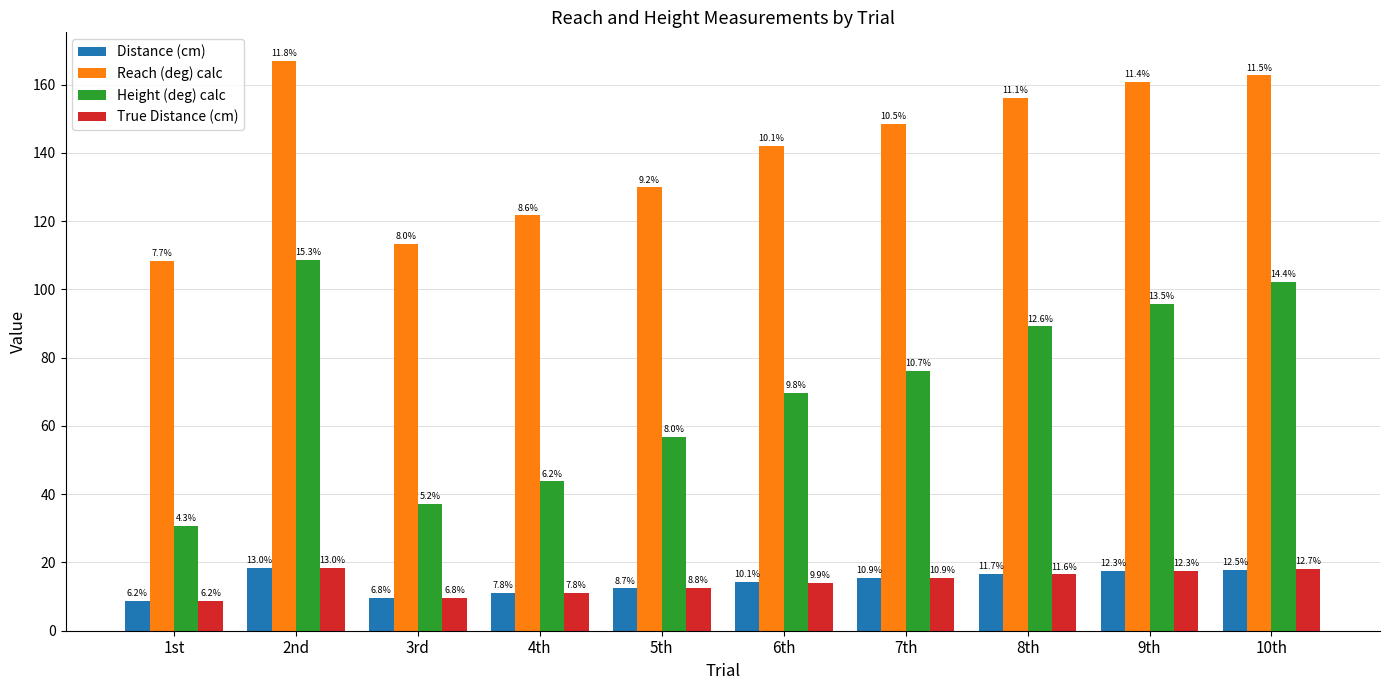

How many bars are there in total?

40